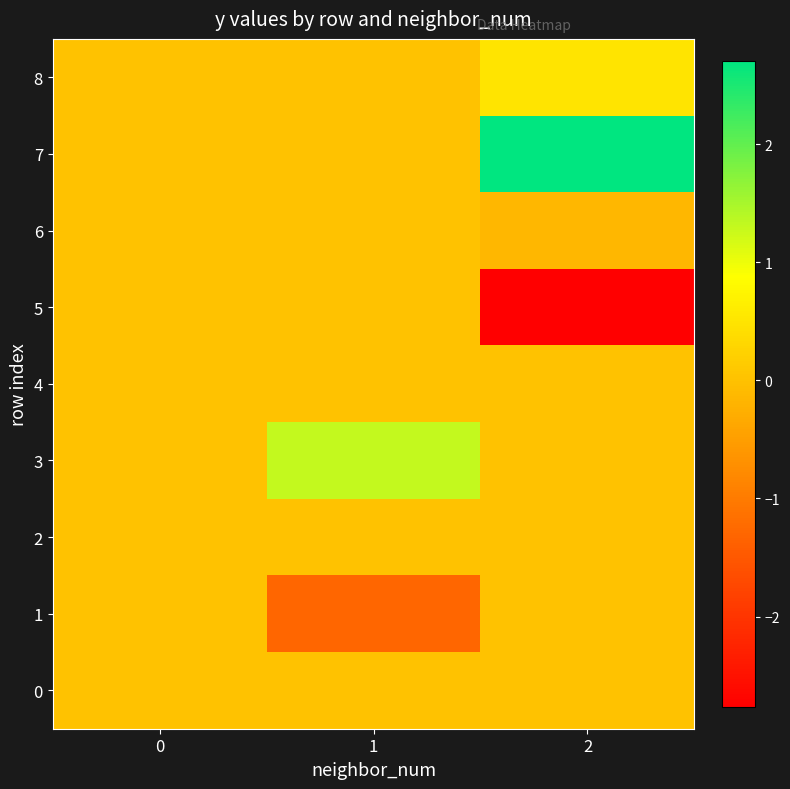

Which series has the largest range (max minus min)?

5